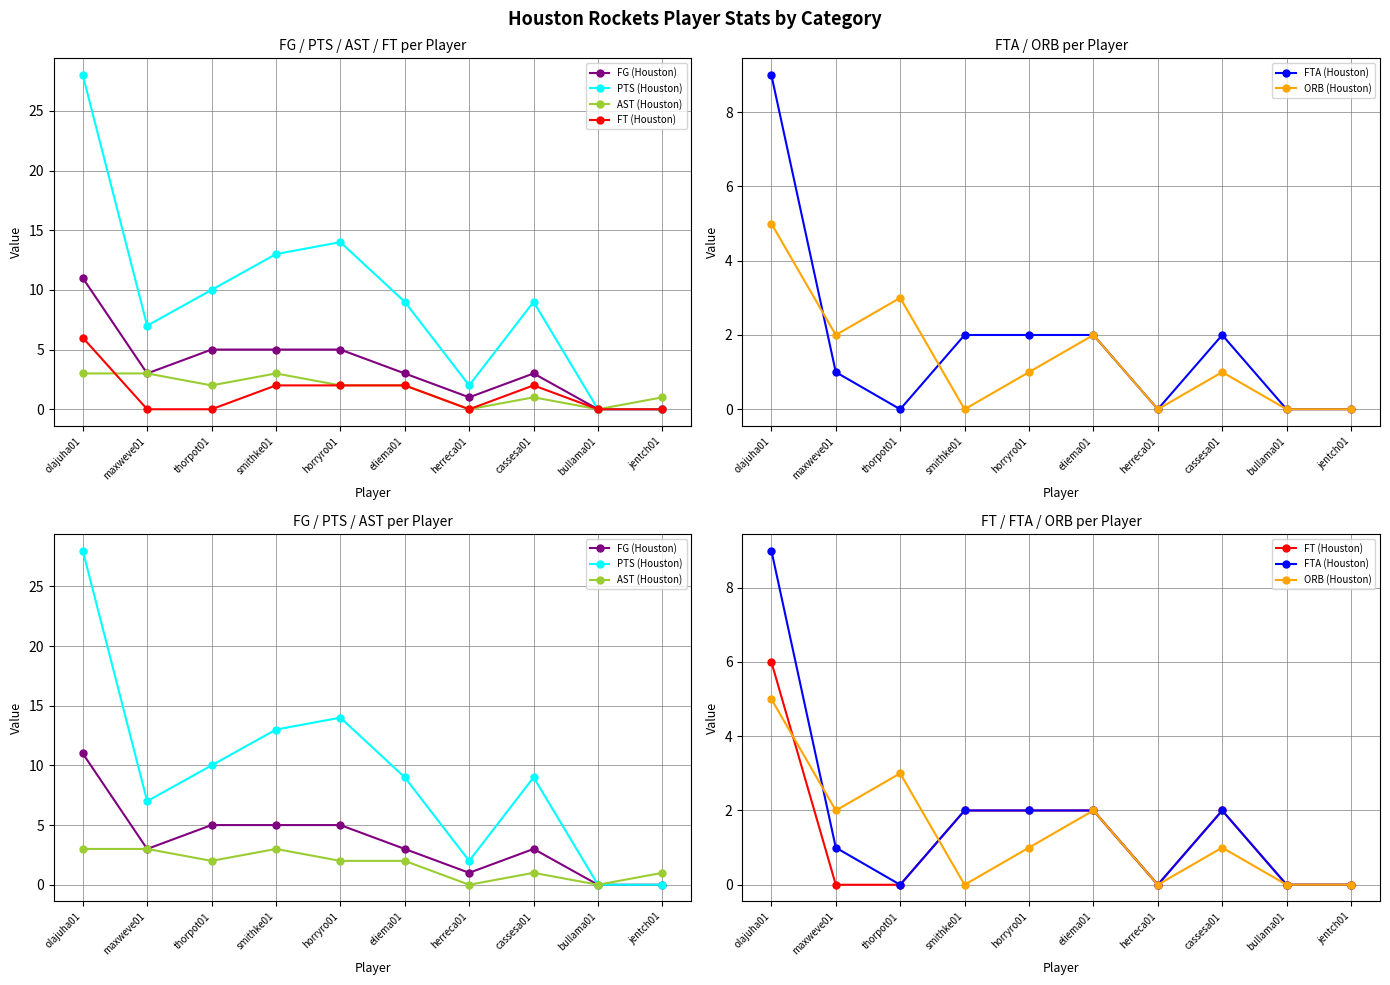

Reading left to right, extract all data points from this chart.

FG (Houston): olajuha01=11	maxweve01=3	thorpot01=5	smithke01=5	horryro01=5	eliema01=3	herreca01=1	cassesa01=3	bullama01=0	jentch01=0
PTS (Houston): olajuha01=28	maxweve01=7	thorpot01=10	smithke01=13	horryro01=14	eliema01=9	herreca01=2	cassesa01=9	bullama01=0	jentch01=0
AST (Houston): olajuha01=3	maxweve01=3	thorpot01=2	smithke01=3	horryro01=2	eliema01=2	herreca01=0	cassesa01=1	bullama01=0	jentch01=1
FT (Houston): olajuha01=6	maxweve01=0	thorpot01=0	smithke01=2	horryro01=2	eliema01=2	herreca01=0	cassesa01=2	bullama01=0	jentch01=0
FTA (Houston): olajuha01=9	maxweve01=1	thorpot01=0	smithke01=2	horryro01=2	eliema01=2	herreca01=0	cassesa01=2	bullama01=0	jentch01=0
ORB (Houston): olajuha01=5	maxweve01=2	thorpot01=3	smithke01=0	horryro01=1	eliema01=2	herreca01=0	cassesa01=1	bullama01=0	jentch01=0